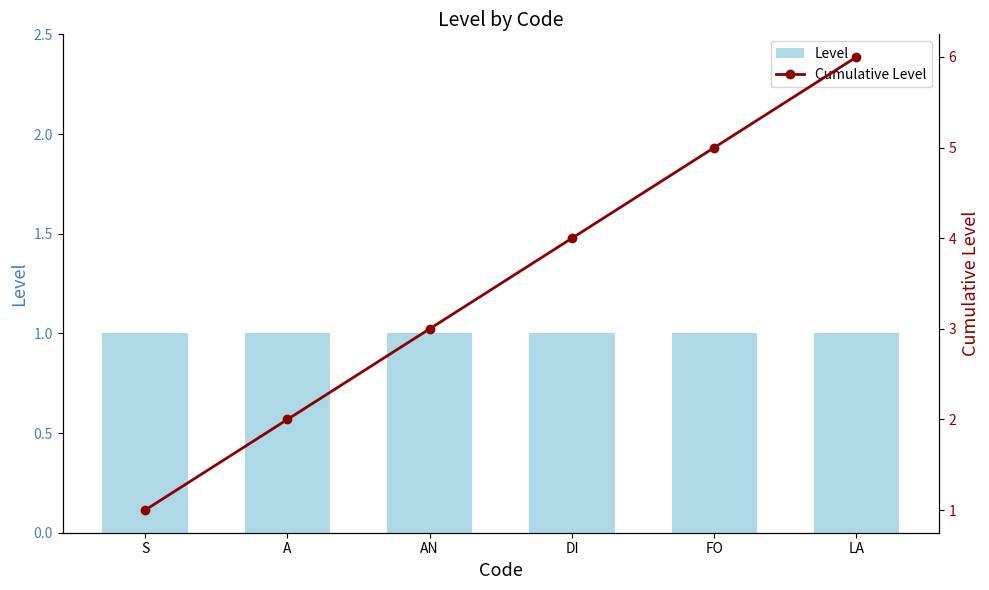

What is the difference between the Cumulative Level values at A and S?

1